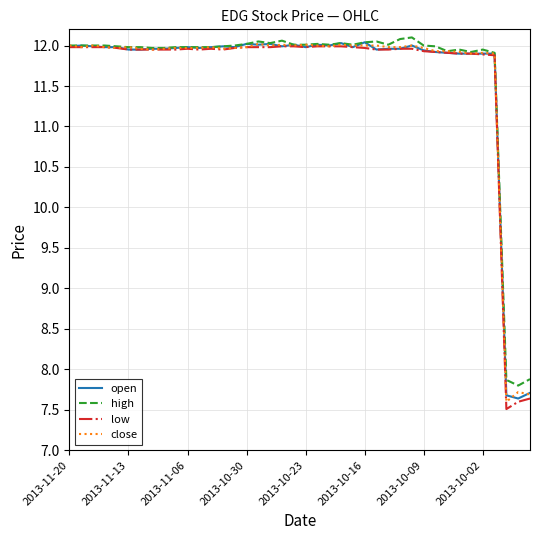

What is the sum of all high values?

467.5